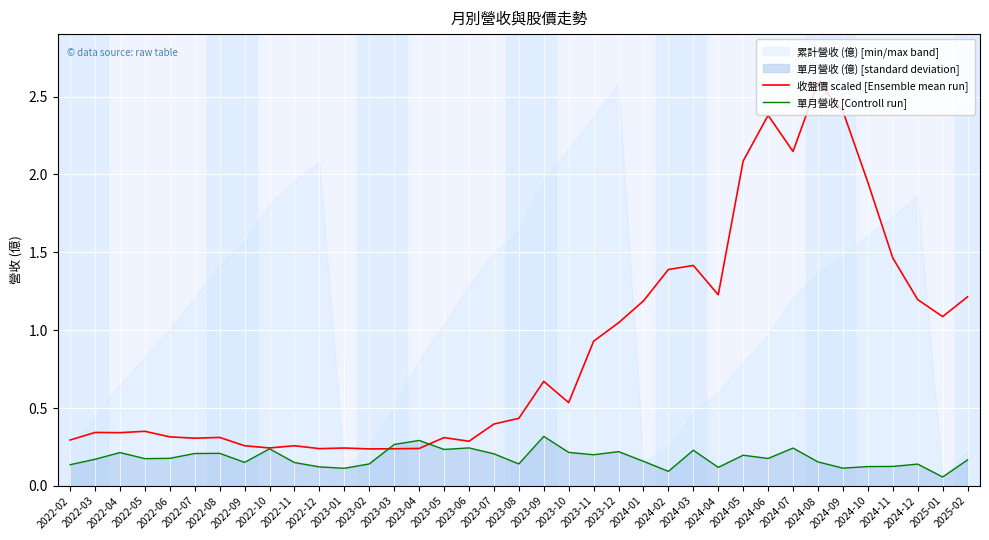

What is the difference between the maximum and minimum values in the 單月營收 [Controll run] series?

0.3